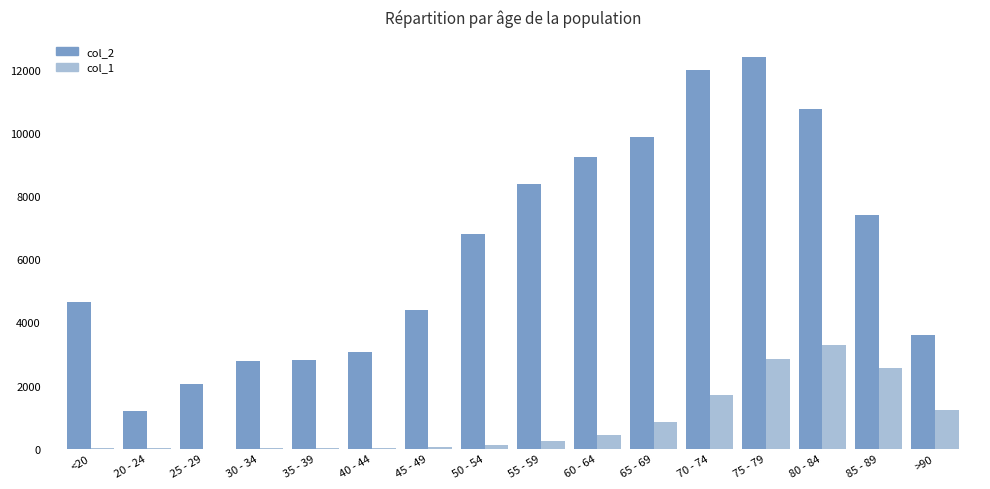

The col_2 series shows 3570 at 60 - 64. True or false?

False